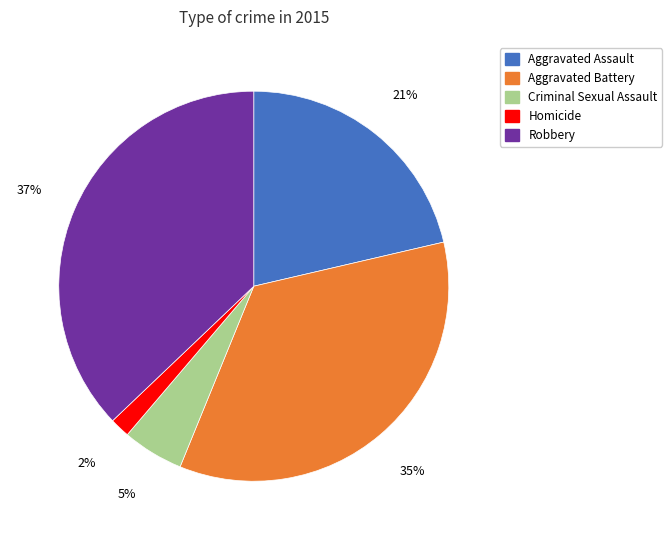

How many segments does this pie chart have?

5